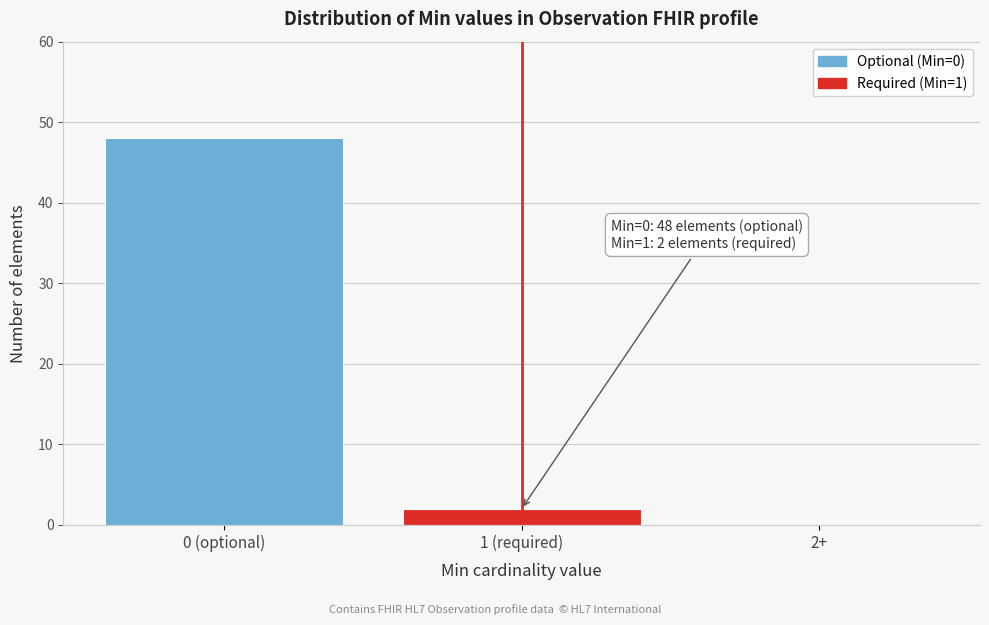

Reading left to right, extract all data points from this chart.

0 (optional)=48	1 (required)=2	2+=0